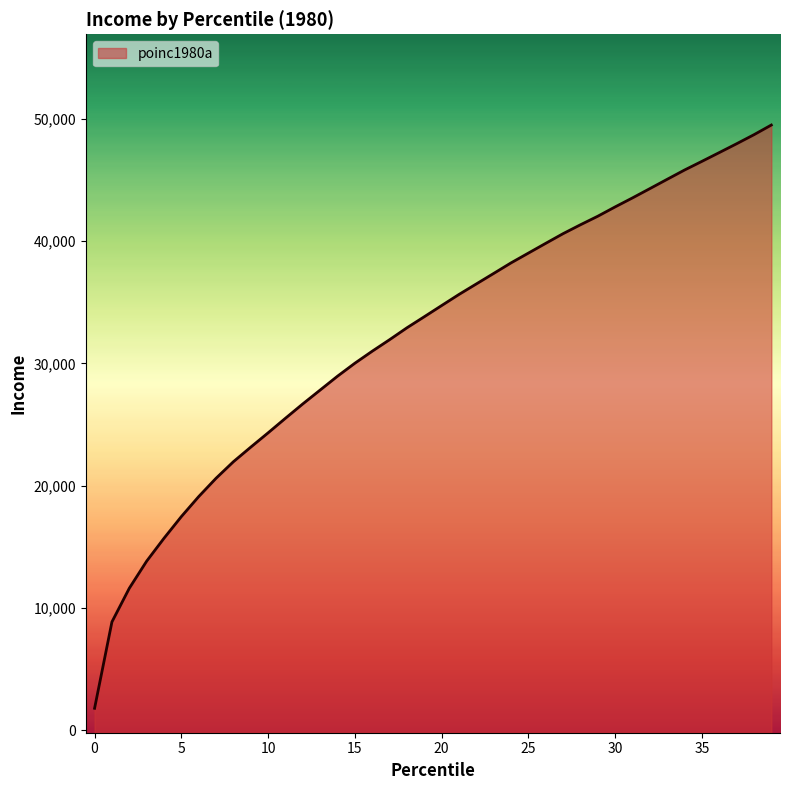

What is the sum of all values?

1293951.4